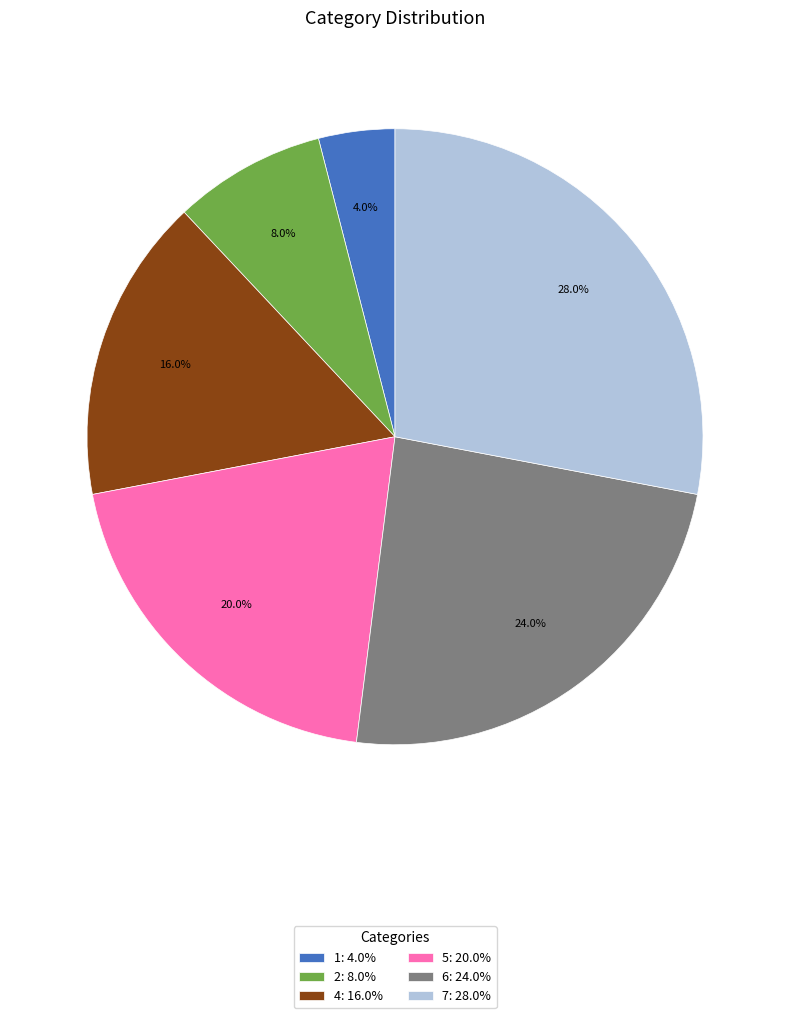

Between 5: 20.0% and 1: 4.0%, which is larger?

5: 20.0%